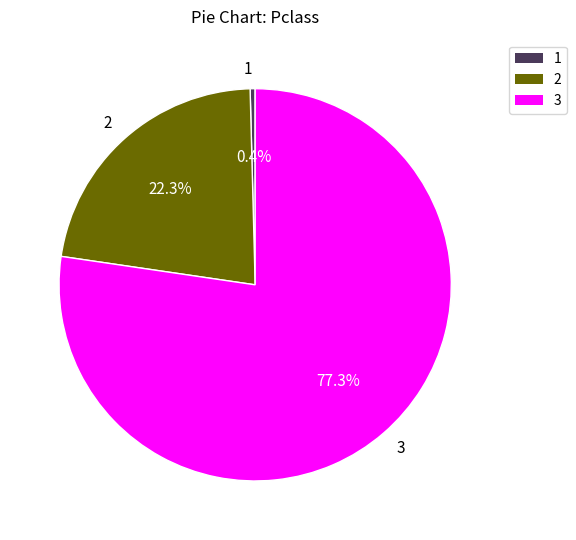

Is it true that 3 is 64% of the pie?

False